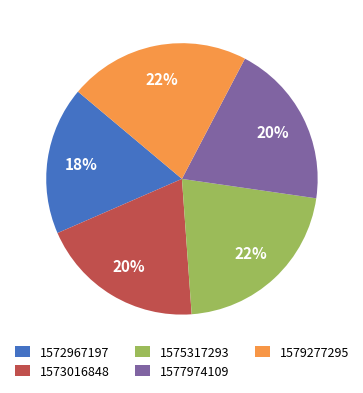

To the nearest percent, what is the difference between the 1573016848 and 1572967197 slice percentages?

2%